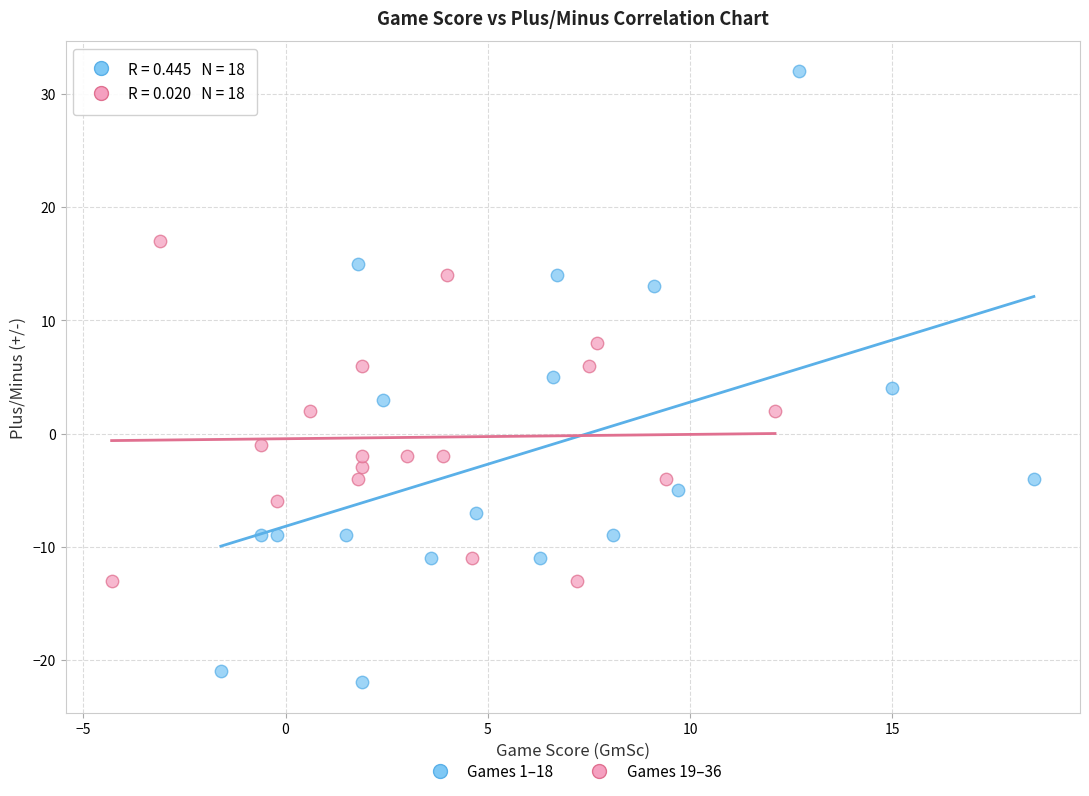

Which series contains the lowest Y value?

Games 1–18